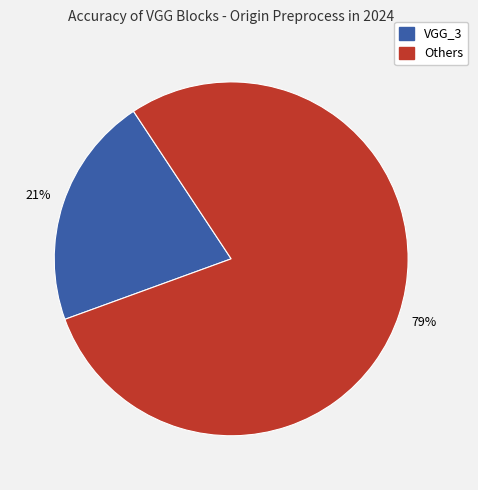

To the nearest percent, what is the difference between the largest and smallest slice percentages?

58%